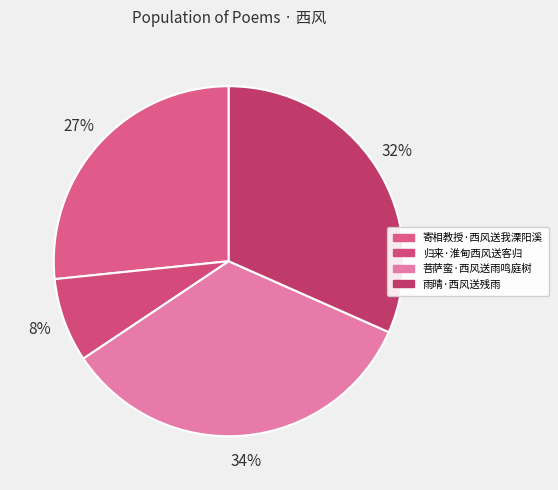

To the nearest percent, what is the difference between the 归来·淮甸西风送客归 and 寄相教授·西风送我溧阳溪 slice percentages?

19%